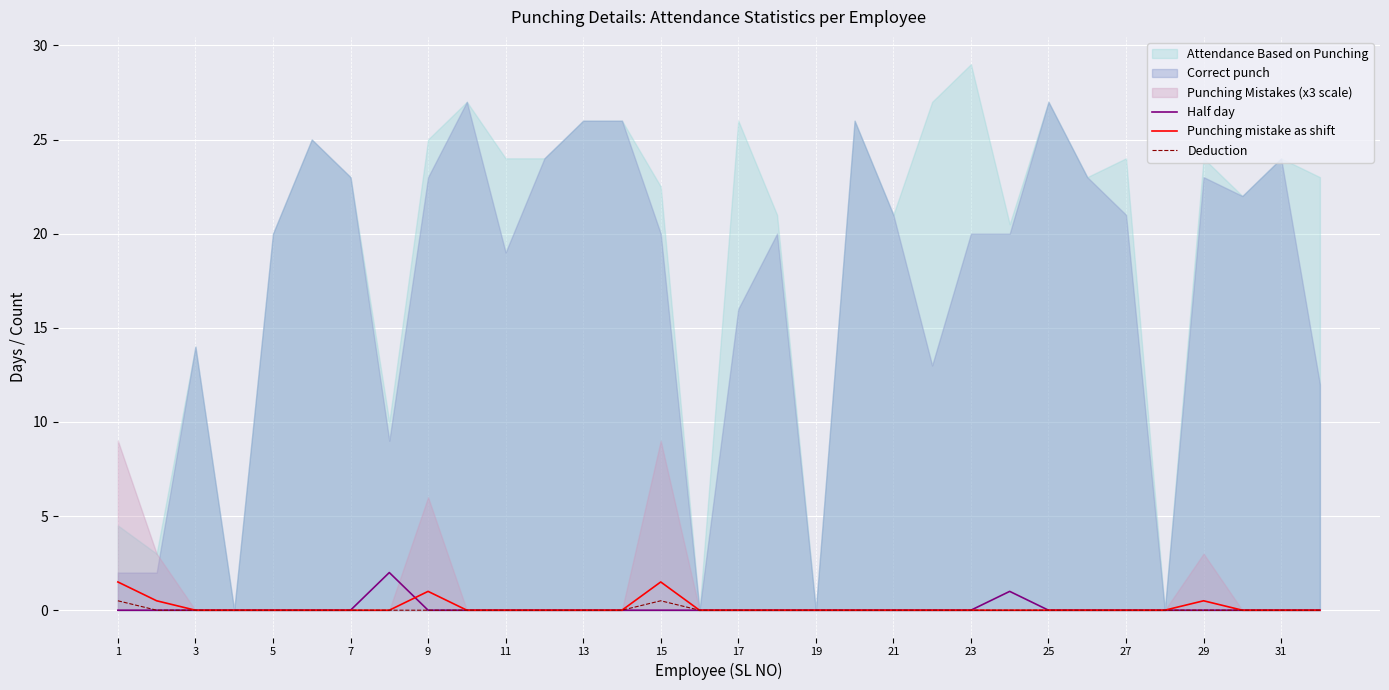

True or false: Punching mistake as shift has more than 2 points higher than both neighbors.

True